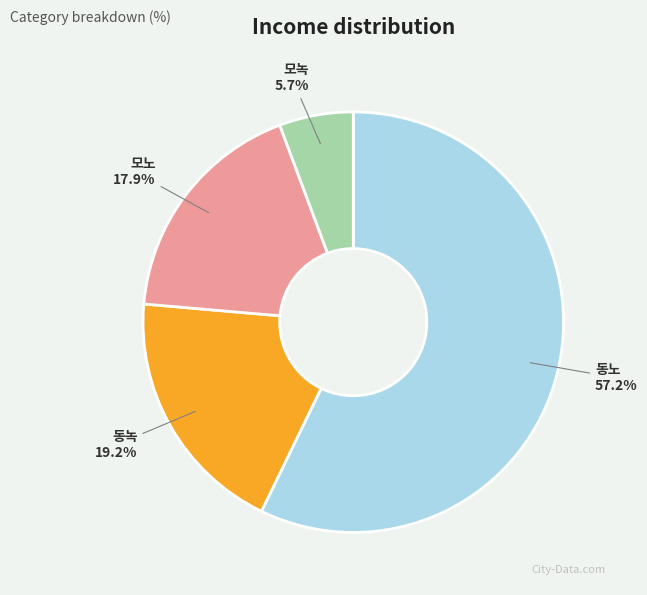

Is 모녹 the majority of the pie?

No